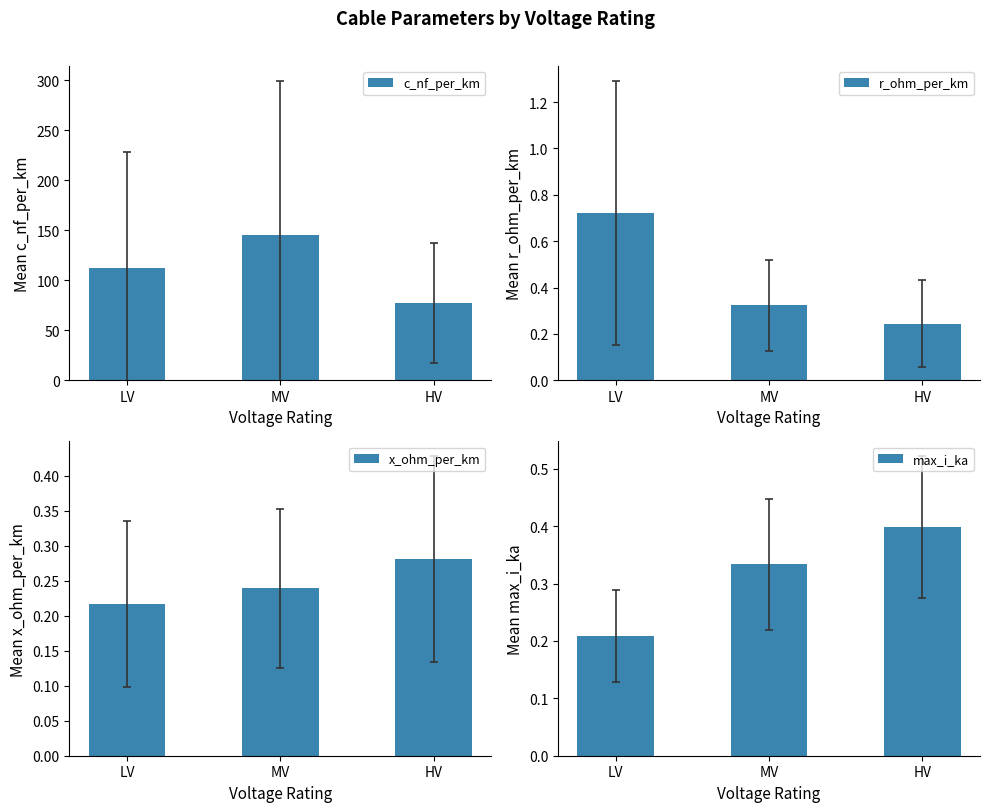

What is the difference between the highest and lowest values at HV?

77.0